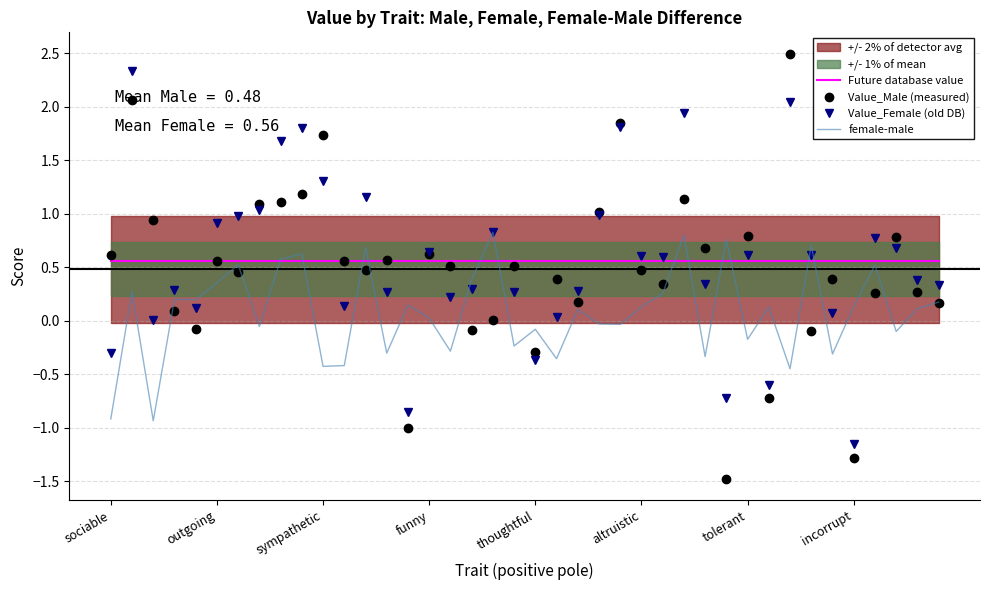

Between 8 and 37, which series saw the biggest shift?

Value_Female (old DB)